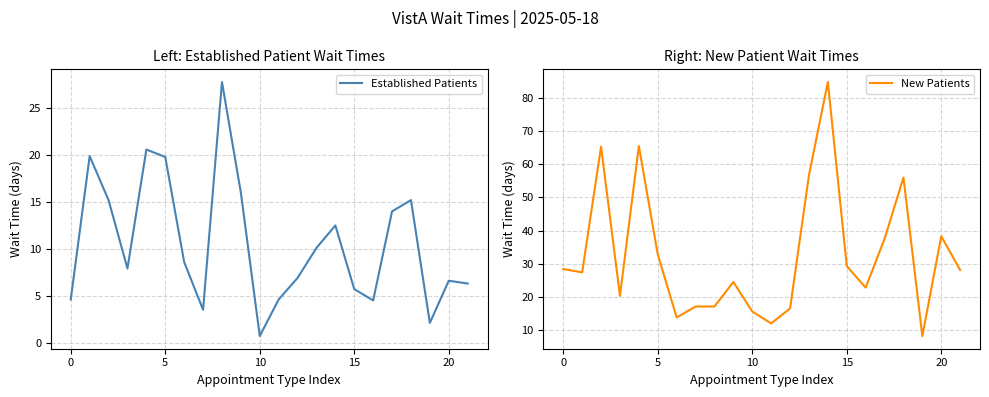

What value does the New Patients series have at 13?

56.7